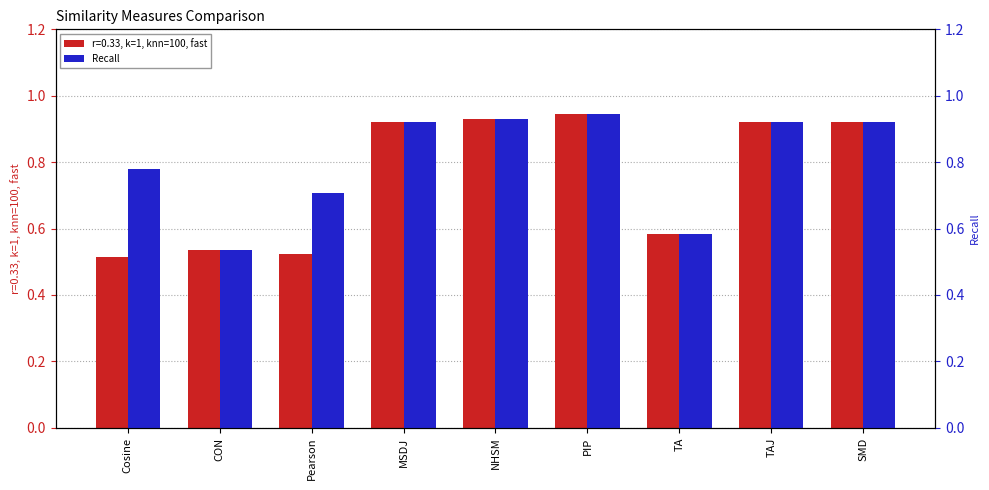

The value at SMD is 0.6. True or false?

False